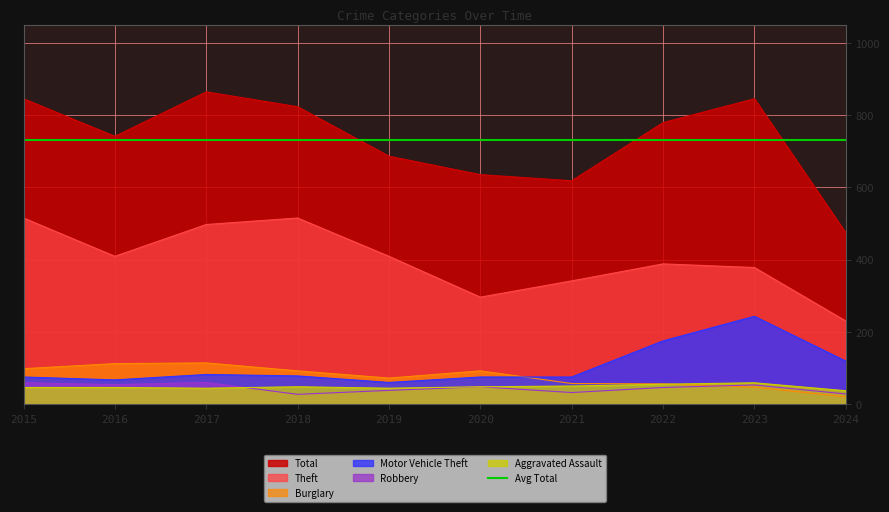

At 2021, list the series in order from smallest to largest.

Robbery, Aggravated Assault, Burglary, Motor Vehicle Theft, Theft, Total